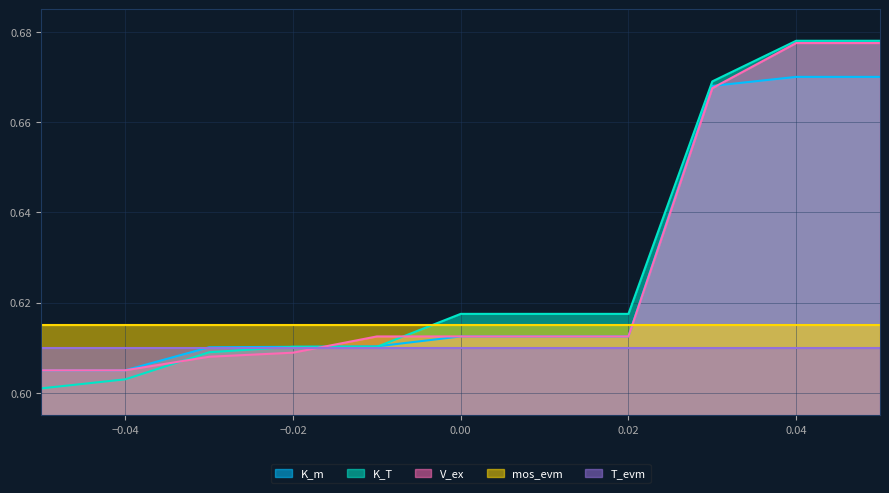

What is the difference between the K_m values at 0.04 and -0.01?

0.1